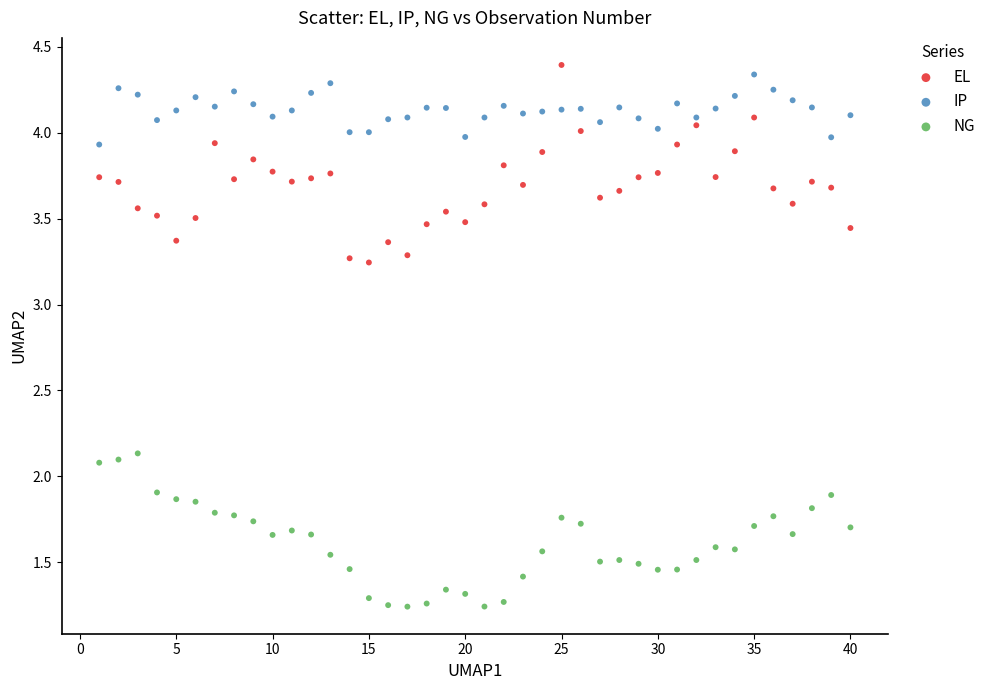

Which series reaches the minimum Y coordinate?

NG